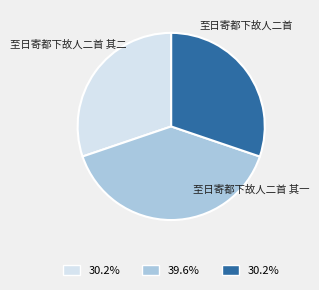

Count the number of slices in the pie.

3